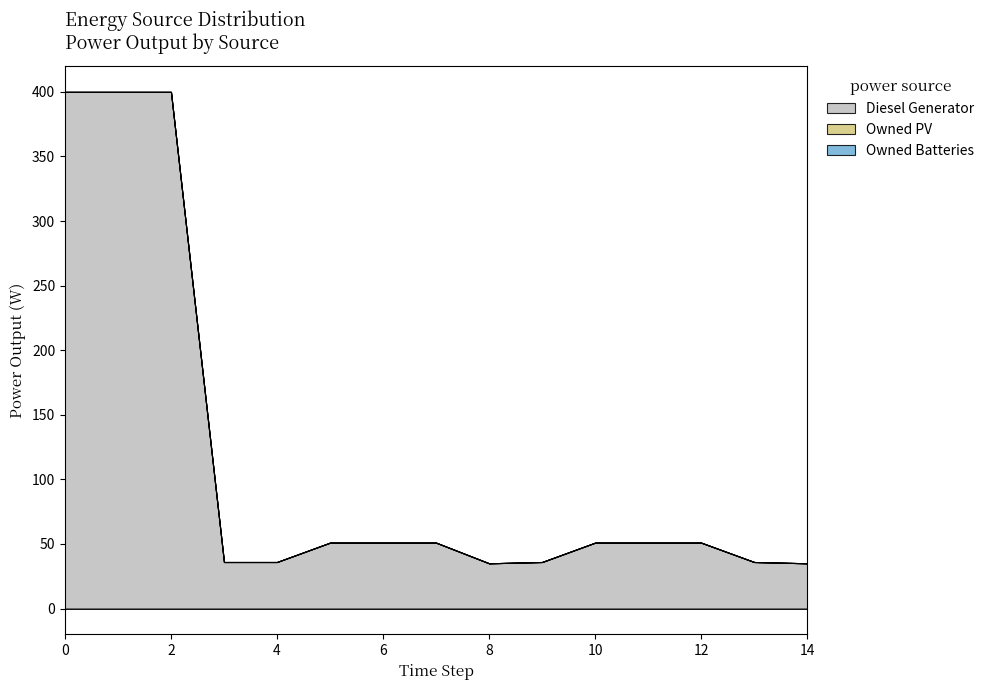

What is the sum of the Diesel Generator values at 9 and 3?

72